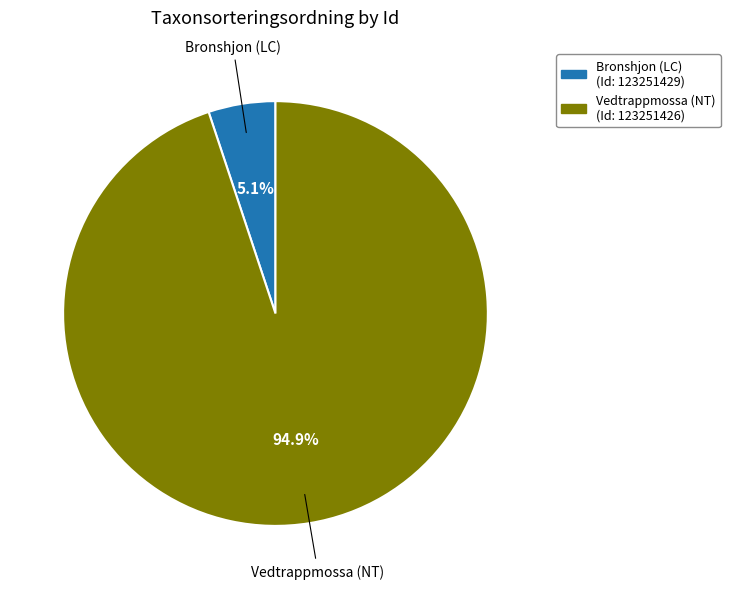

Which slice represents more than half of the pie?

Vedtrappmossa (NT)